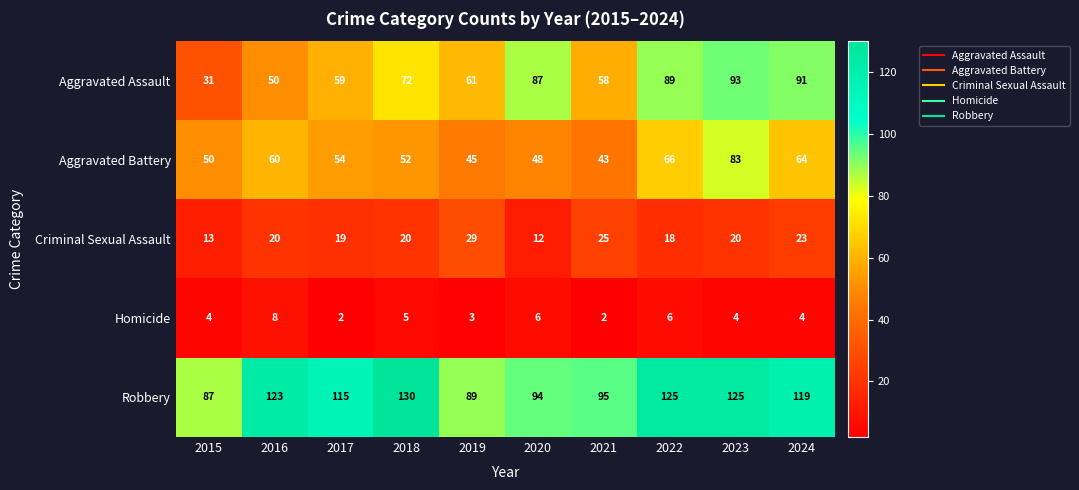

Which category has the highest value across all series?

2018